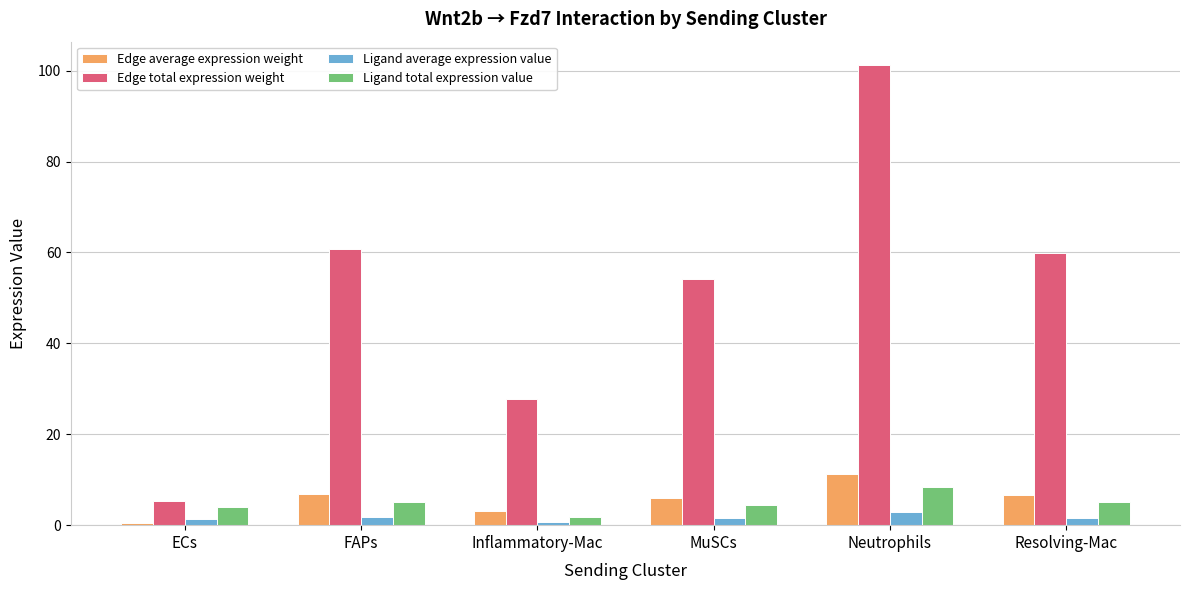

What are all the series names shown in the legend?

Edge average expression weight, Edge total expression weight, Ligand average expression value, Ligand total expression value